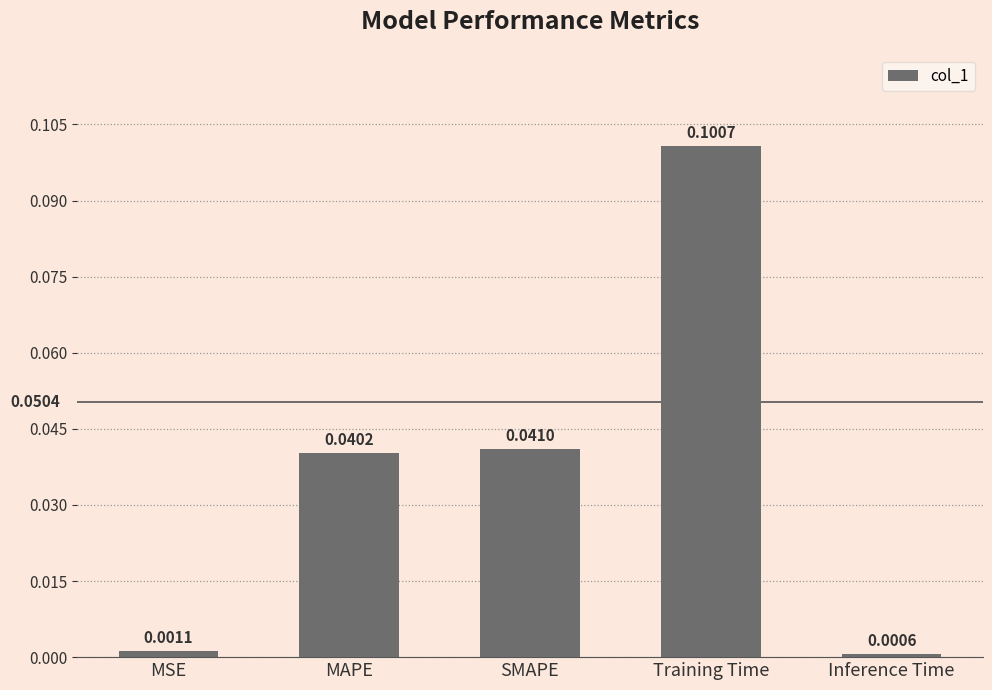

List the labels in order of value, smallest first.

Inference Time, MSE, MAPE, SMAPE, Training Time